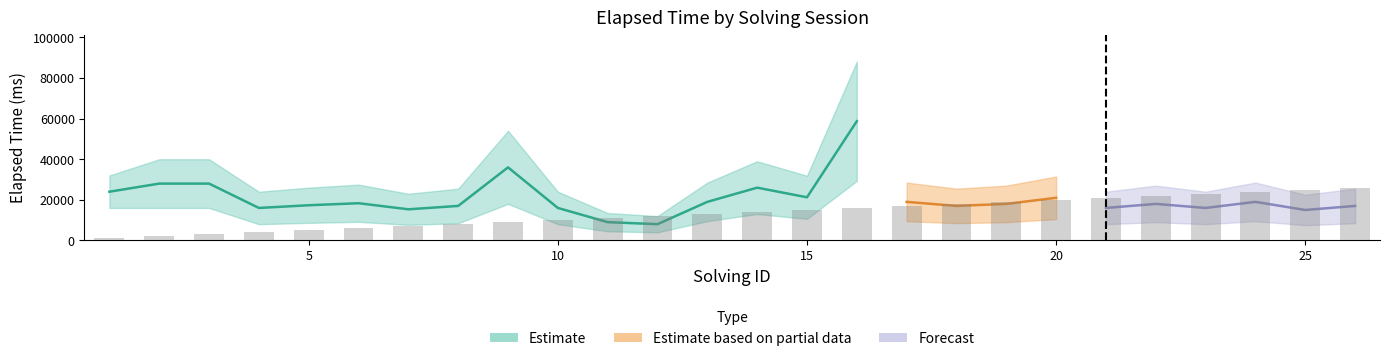

Does the chart contain any negative values?

No